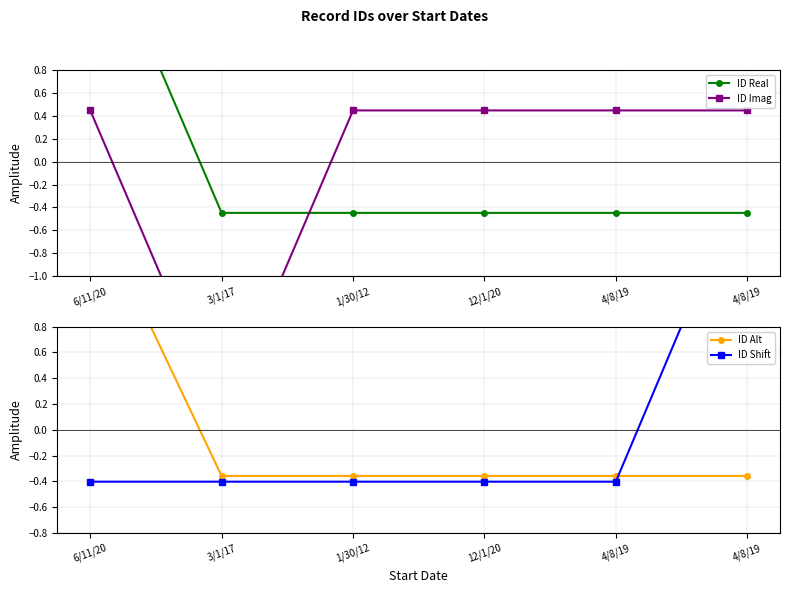

Count the number of data series in this chart.

4